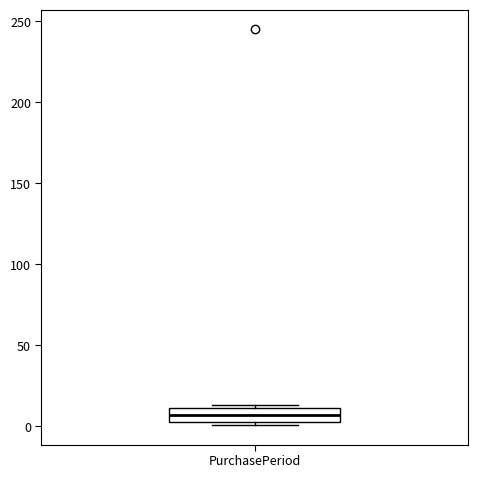

Where is the upper edge of the box for PurchasePeriod on the y-axis? The values are not printed on the chart, so give them approximately, as read against the axis.

10